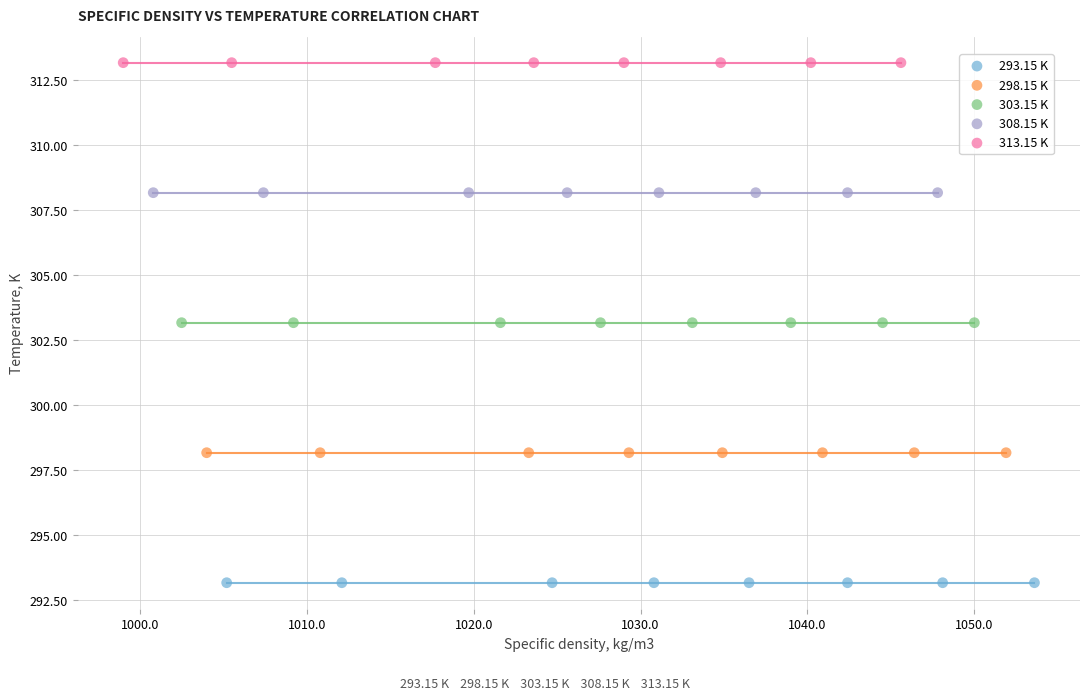

What are all the series names shown in the legend?

293.15 K, 298.15 K, 303.15 K, 308.15 K, 313.15 K